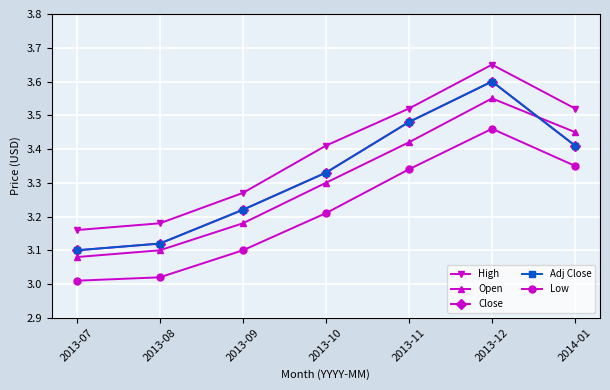

Which series has the largest total across all categories?

High